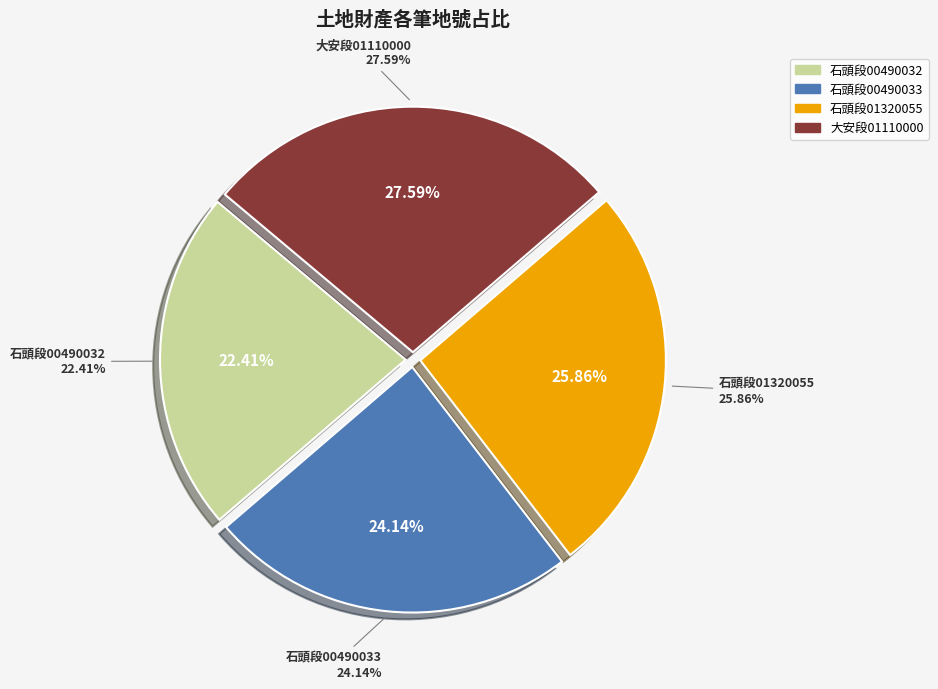

Is it true that 桃圜縣中壢市石頭段00490032地號 is 22% of the pie?

True